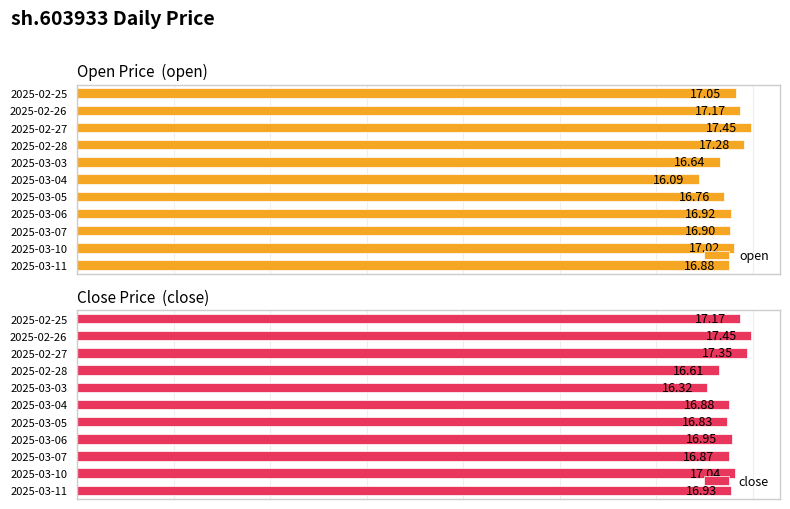

Rank the categories by open value from lowest to highest.

2025-03-04, 2025-03-03, 2025-03-05, 2025-03-11, 2025-03-07, 2025-03-06, 2025-03-10, 2025-02-25, 2025-02-26, 2025-02-28, 2025-02-27